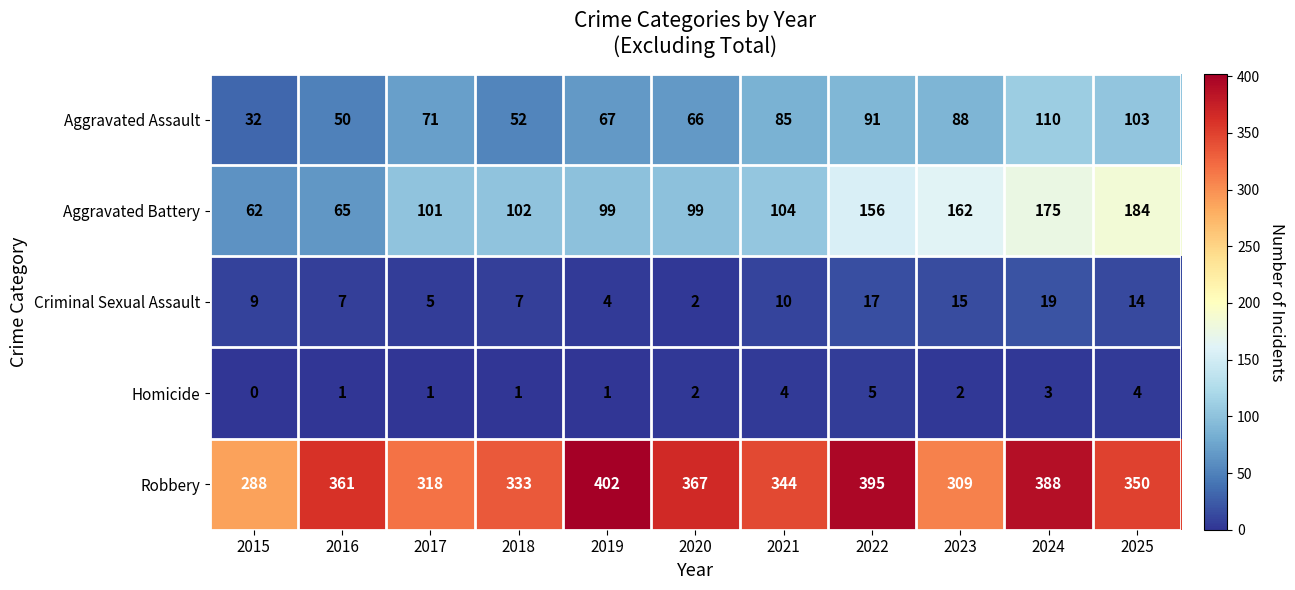

What is the sum of the Aggravated Battery values at 2019 and 2016?

164